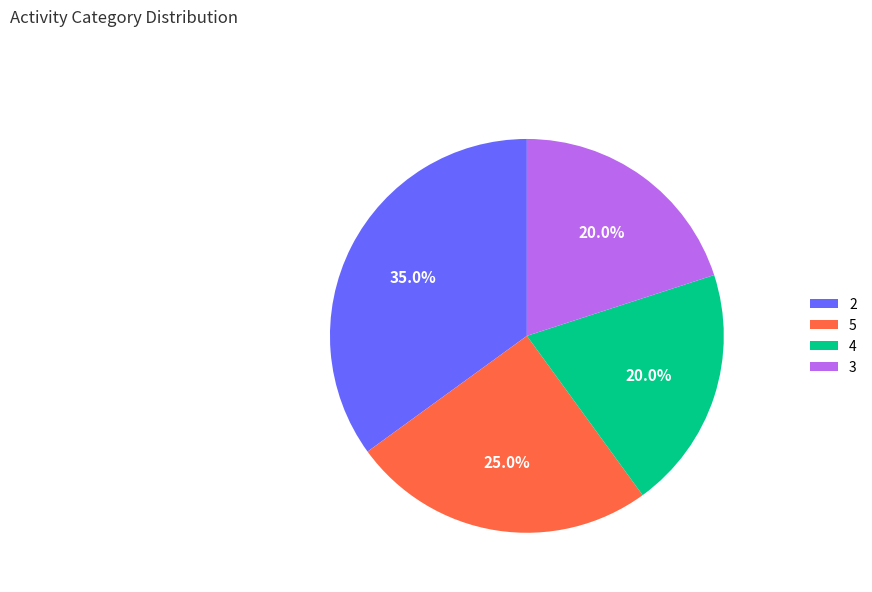

What percentage is the 2 slice, to the nearest percent?

35%